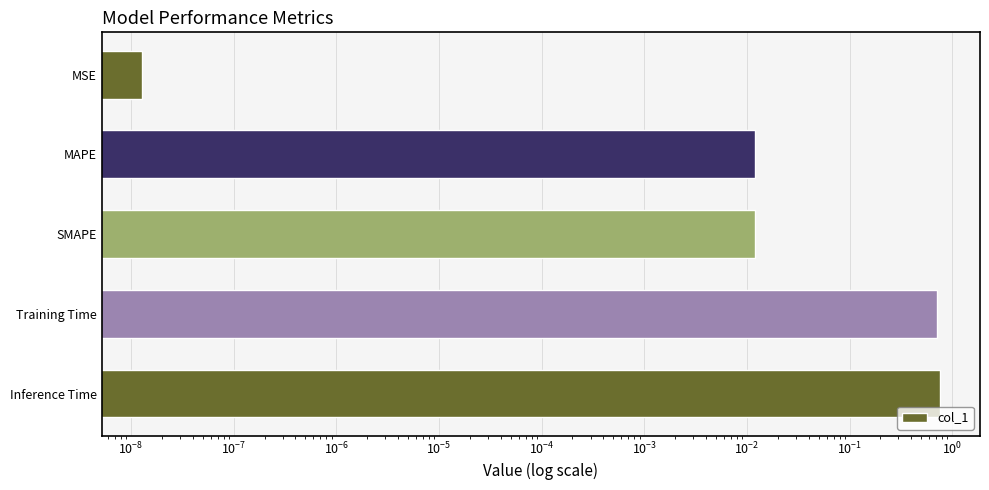

What is the maximum value shown in the chart?

0.8